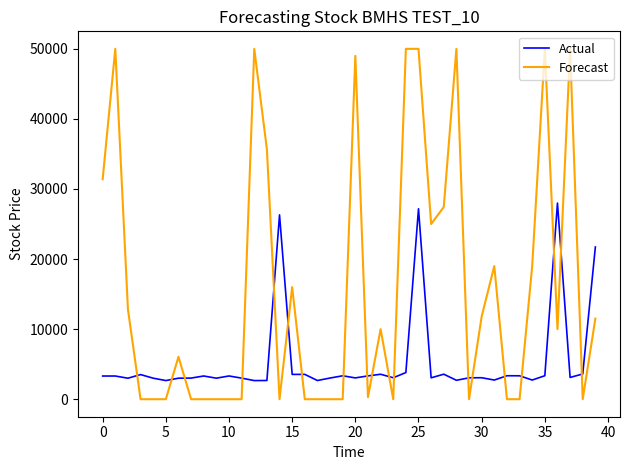

True or false: Forecast and Actual intersect in this chart.

True